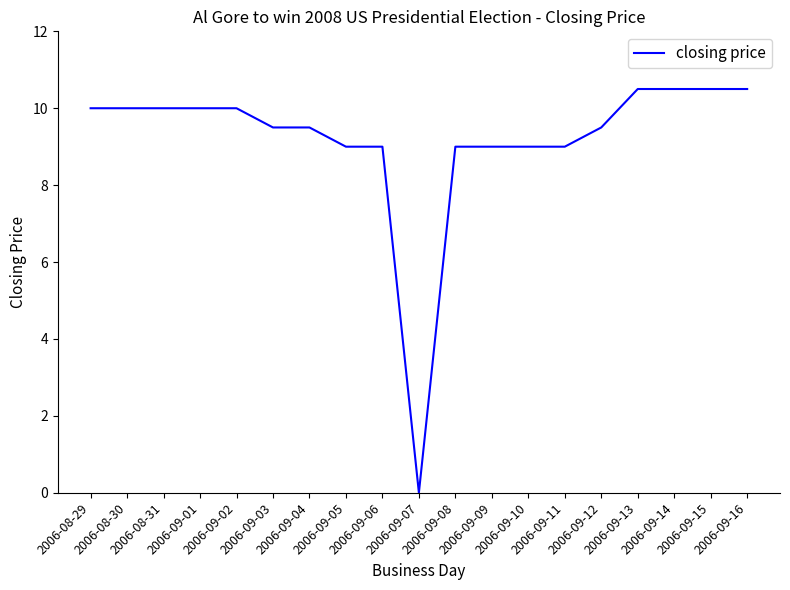

At which label does the data first exceed 9?

2006-08-29